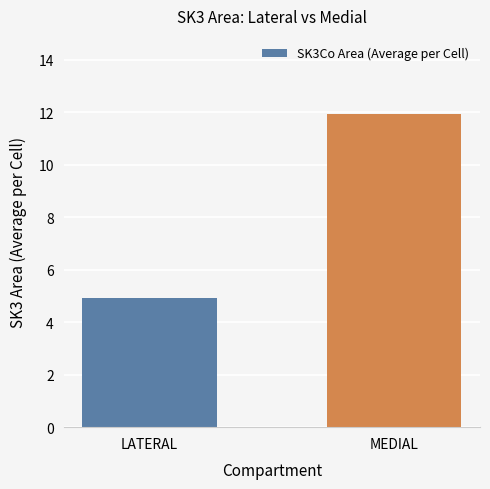

The value at MEDIAL is 21.3. True or false?

False